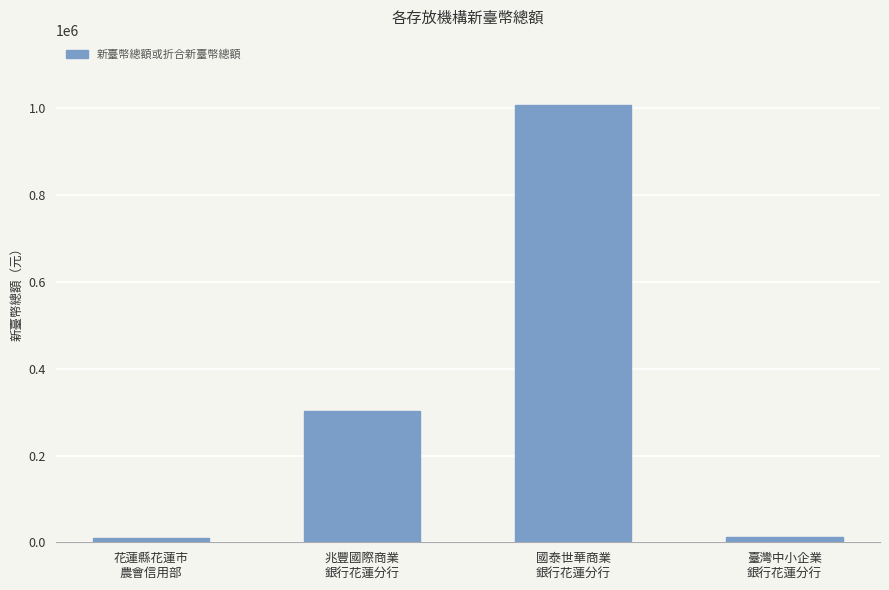

The value at 國泰世華商業
銀行花蓮分行 is 425133. True or false?

False